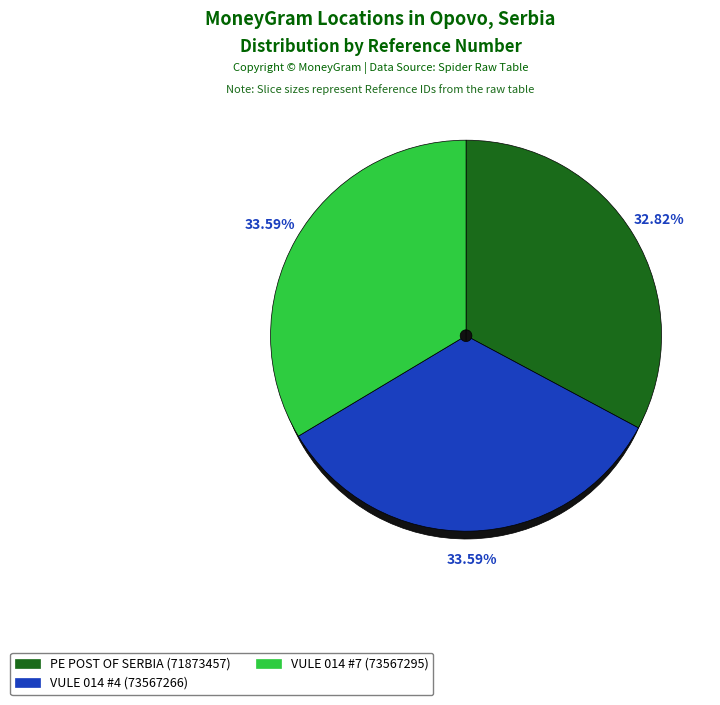

To the nearest percent, what is the difference between the PE POST OF SERBIA BELGRADE - #26204 - O and VULE 014 #4 - BRATSTVA JEDINSTVA OPOVO slice percentages?

1%